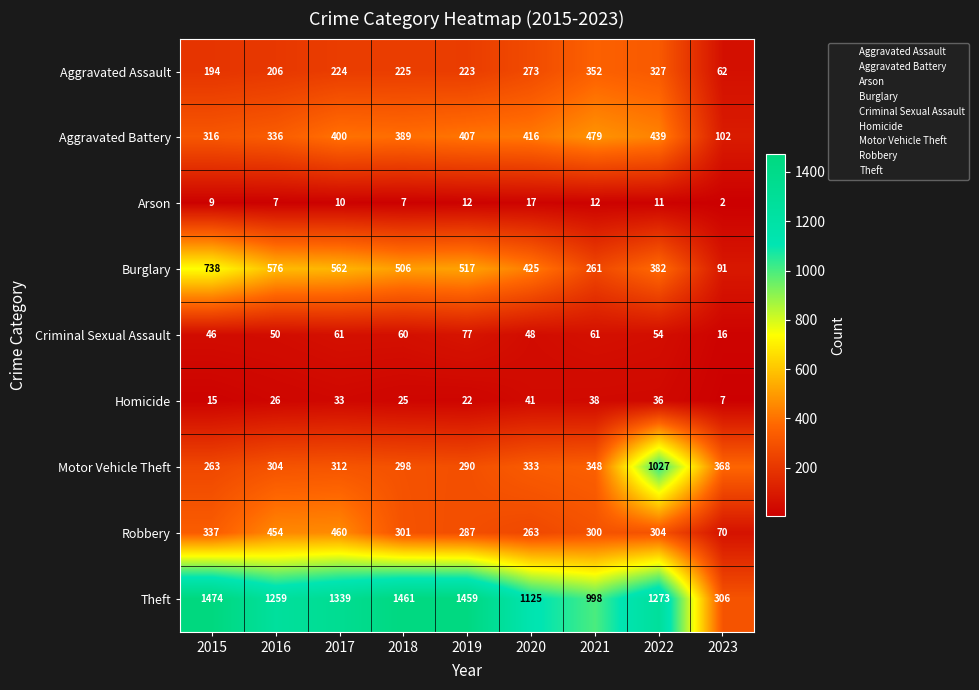

What is the minimum value shown in the chart?

2